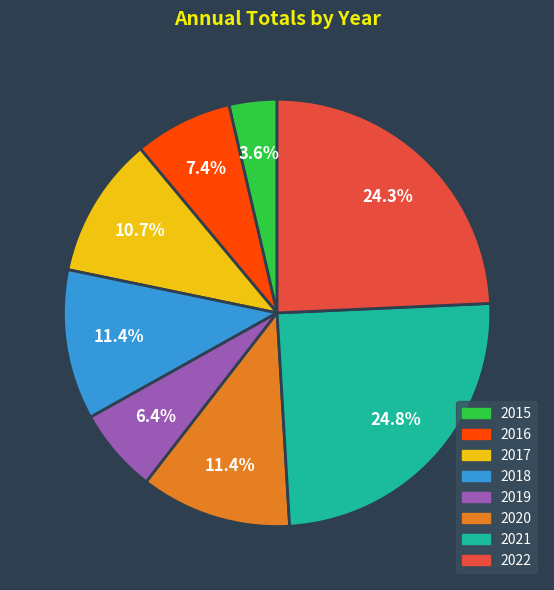

Is the sum of 2016 and 2018 greater than half?

No